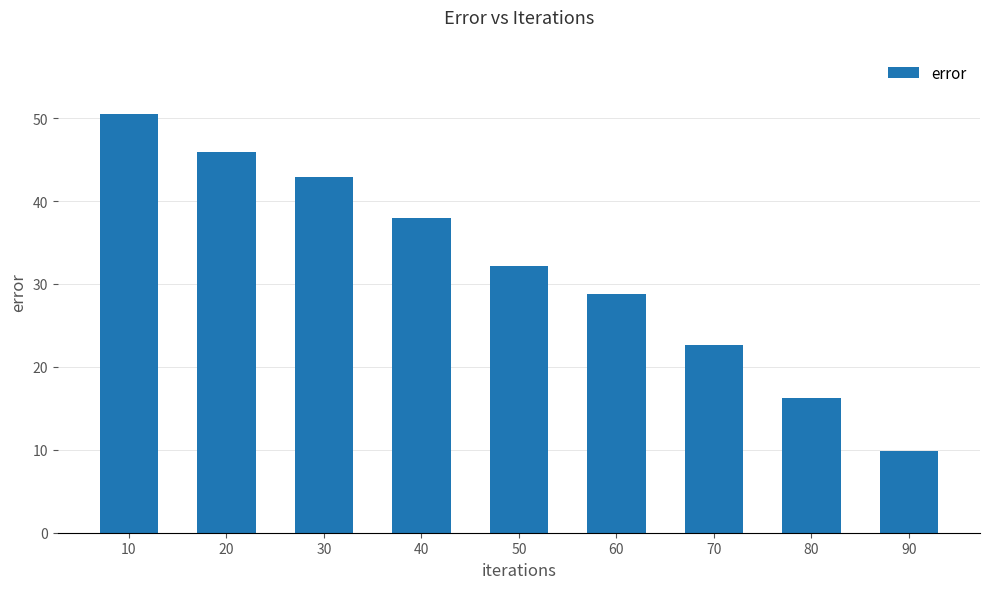

Rank the categories by value from lowest to highest.

90, 80, 70, 60, 50, 40, 30, 20, 10